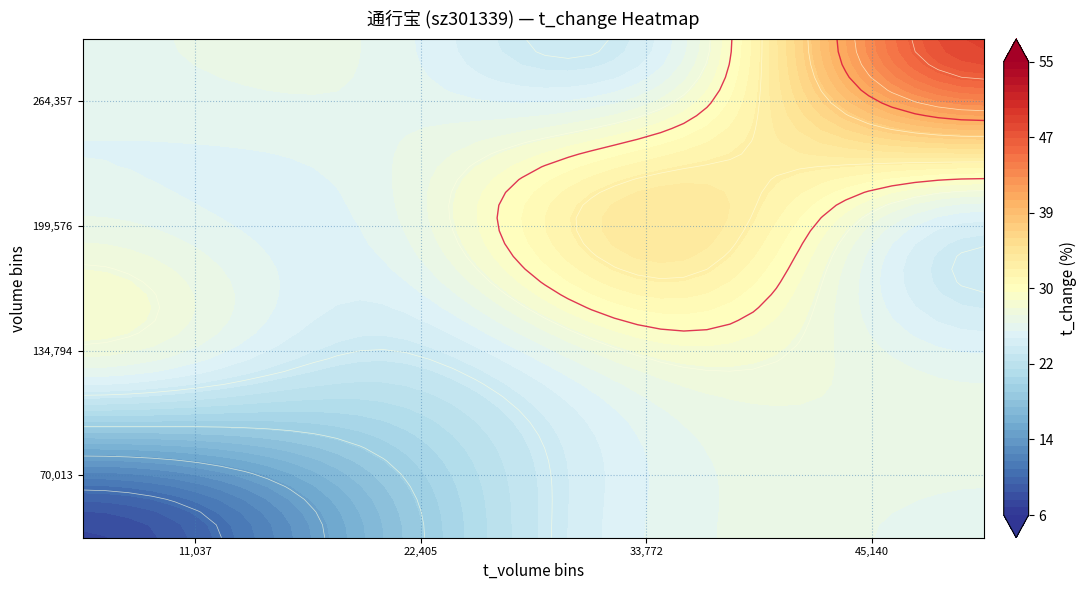

What is the difference between the t_volume values at t_change and 12?

11133.0